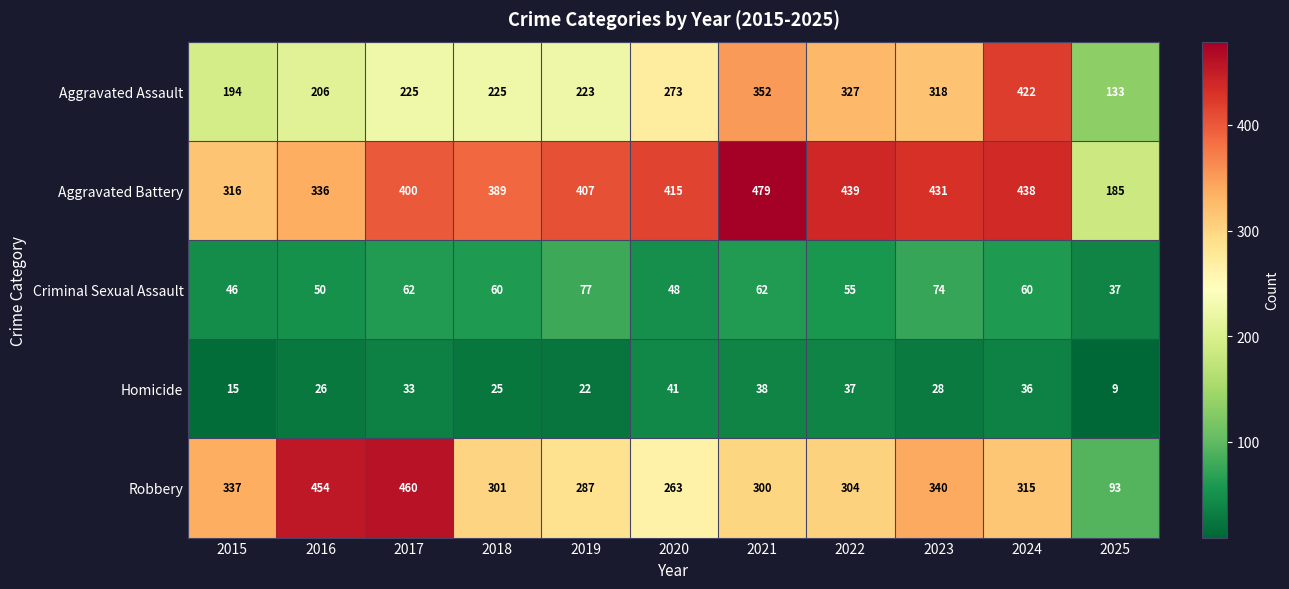

At which category is the sum across all series the highest?

2024